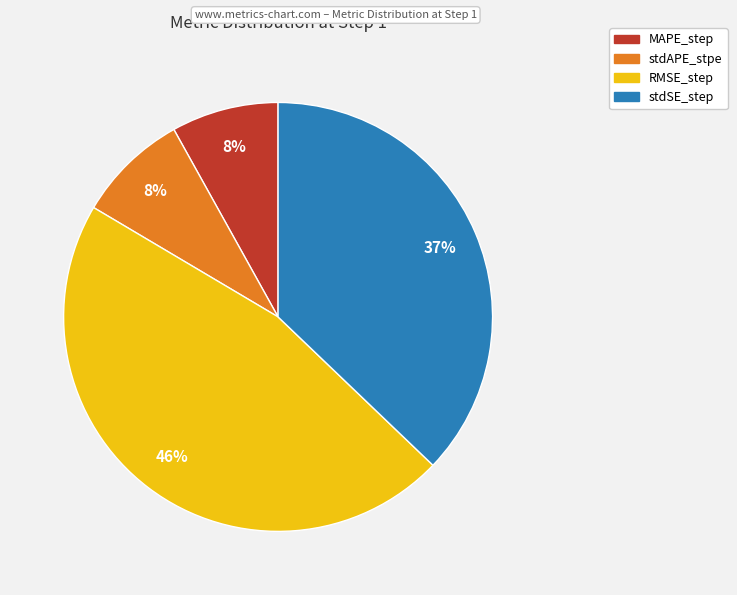

Do stdSE_step and MAPE_step together represent more than half of the pie?

No